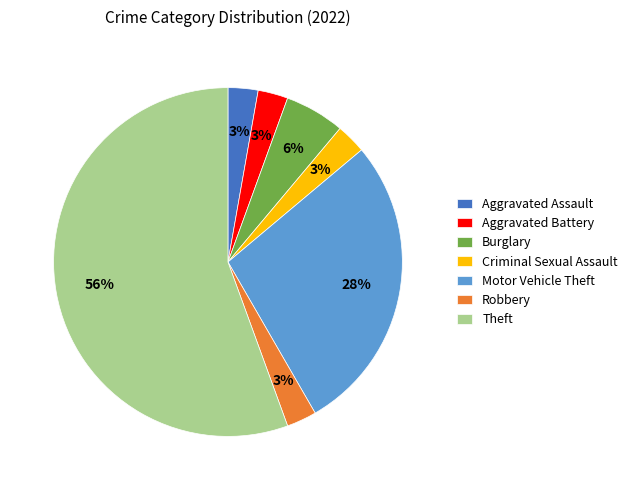

Which has a higher value, Theft or Robbery?

Theft